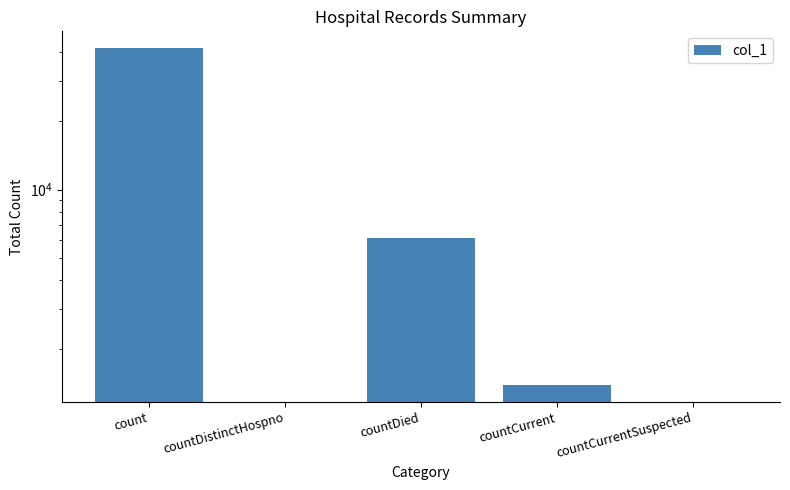

What is the label of the 3rd bar from the left?

countDied